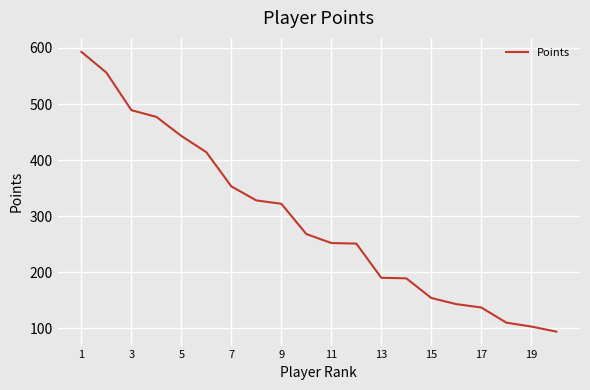

What is the greatest value displayed?

593